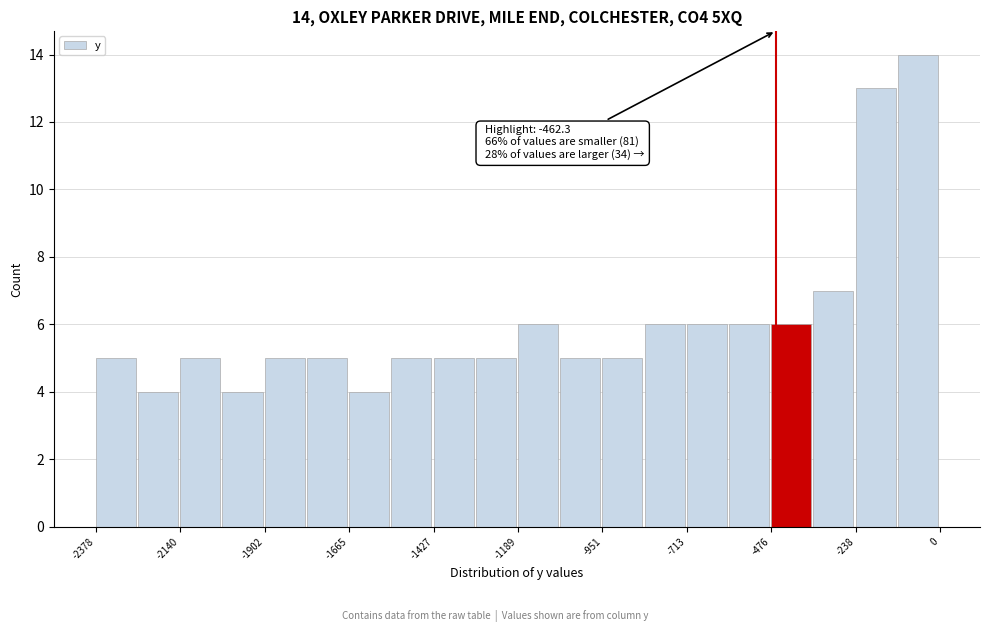

Read against the x-axis, roughly where is the centre of the tallest bar?

-50